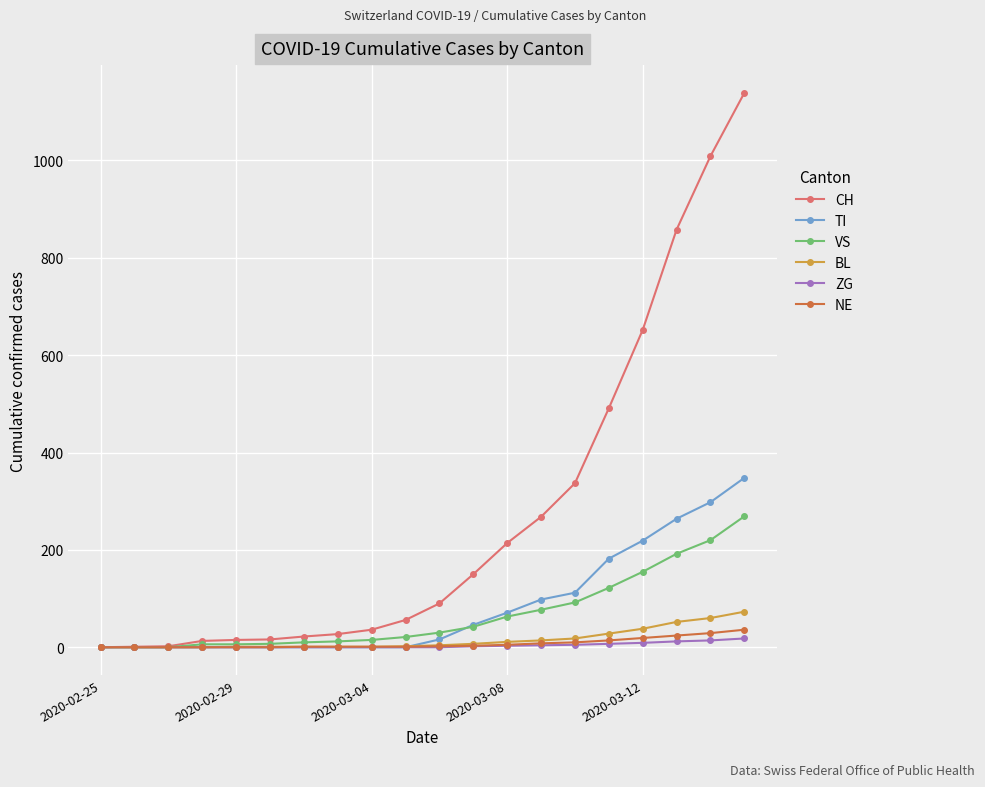

Which series has the largest total across all categories?

CH